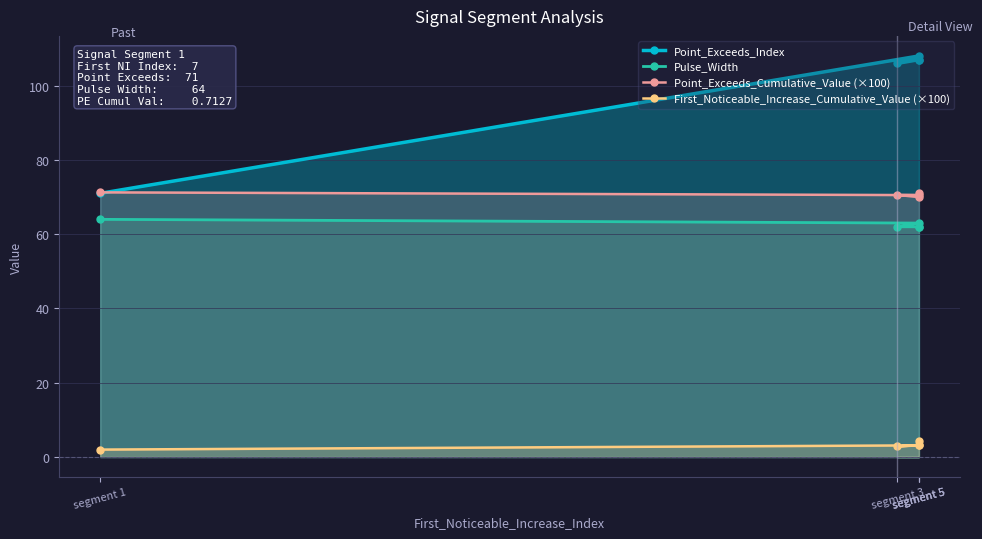

Which label corresponds to the largest value in the chart?

segment 5